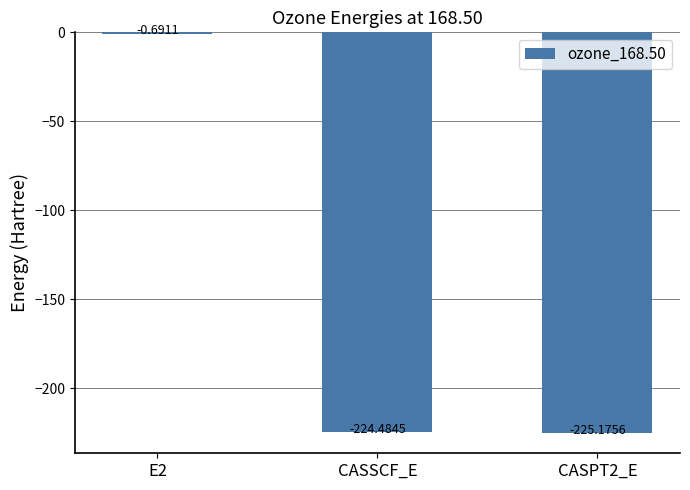

How many data points does each series have?

3